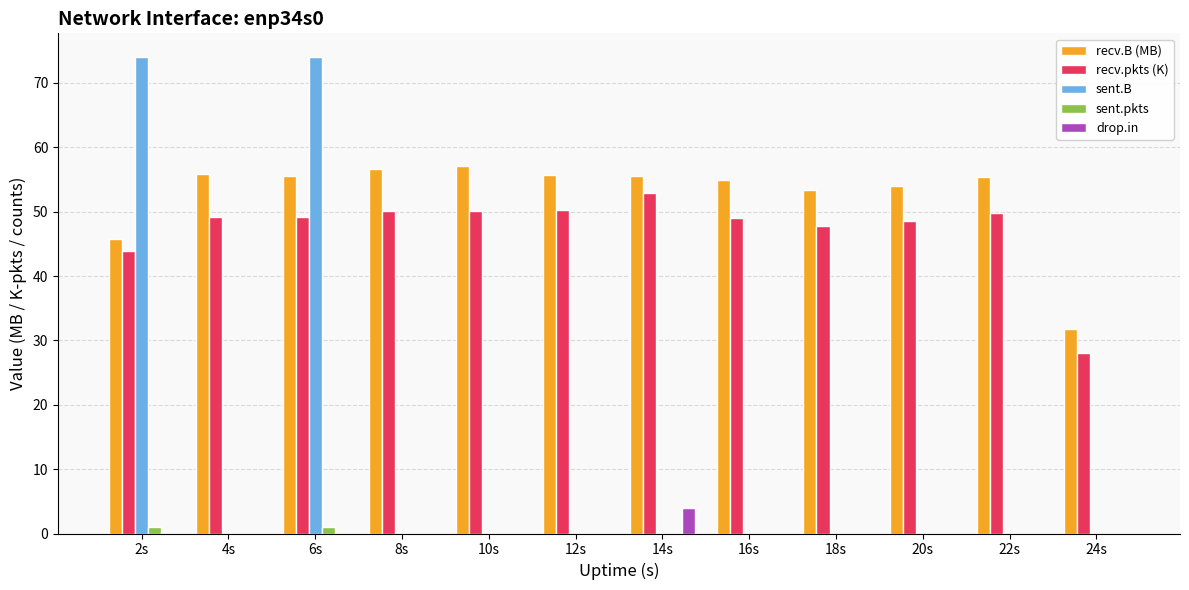

True or false: sent.B has a value of 0.0 at 10s.

True